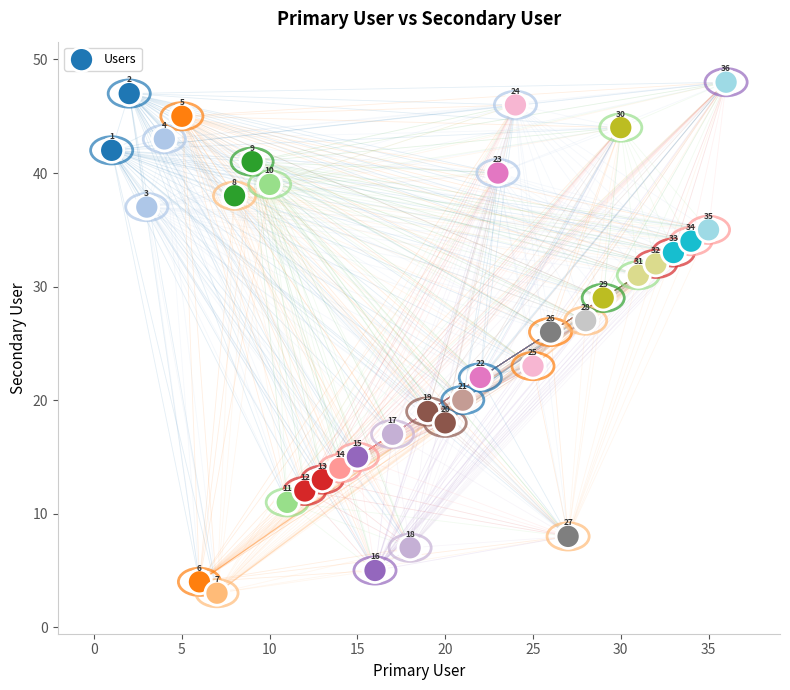

What Y value in the scatter plot is closest to 25?

26